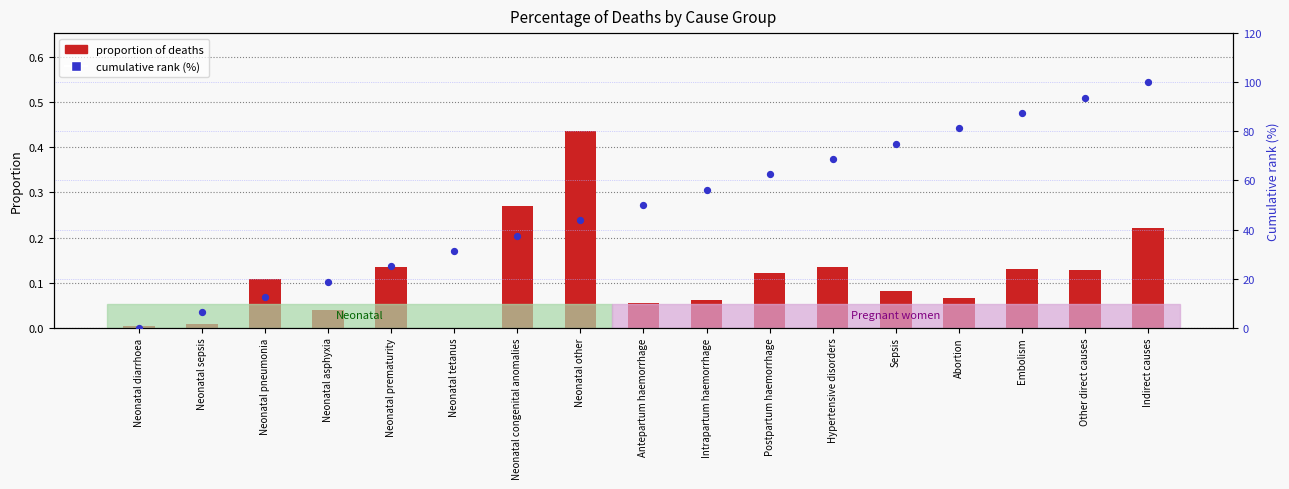

Which series has the largest Y range (max minus min)?

cumulative rank within group (%)